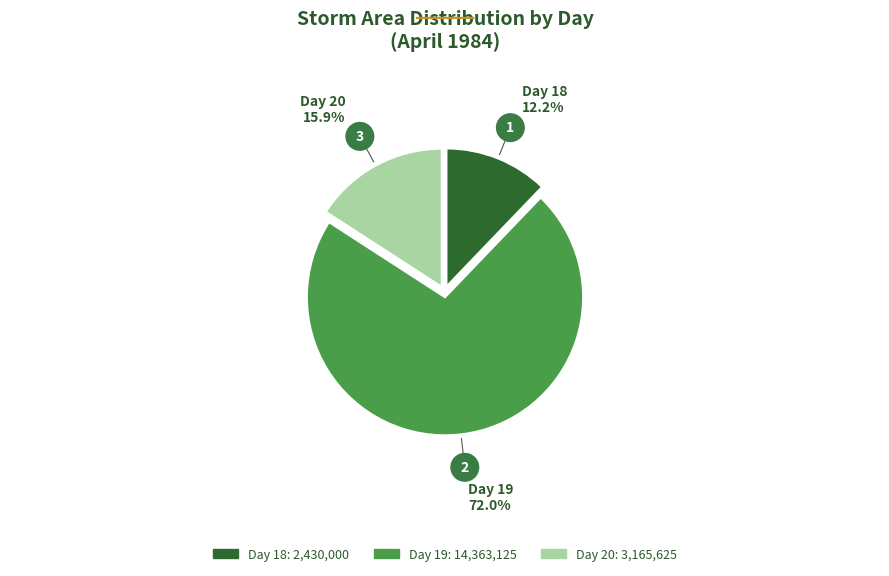

Is there any slice that represents more than half of the pie?

Yes